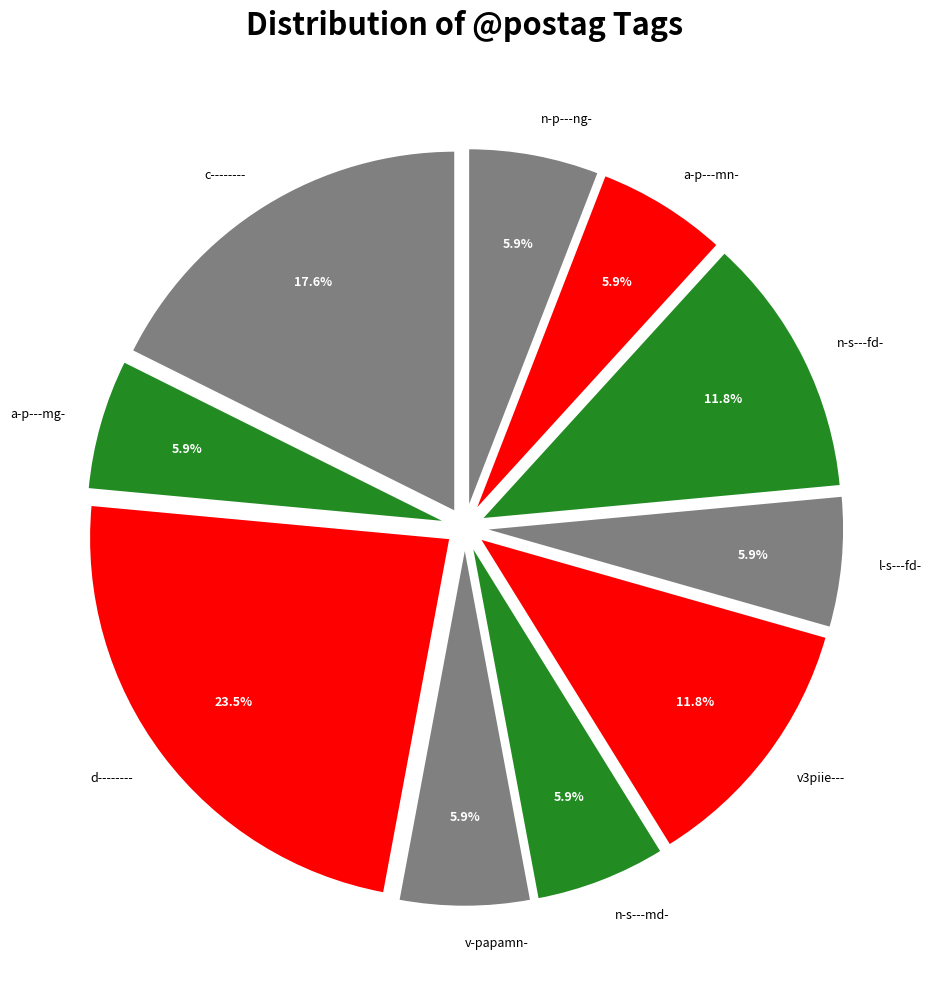

Is there any slice that represents more than half of the pie?

No